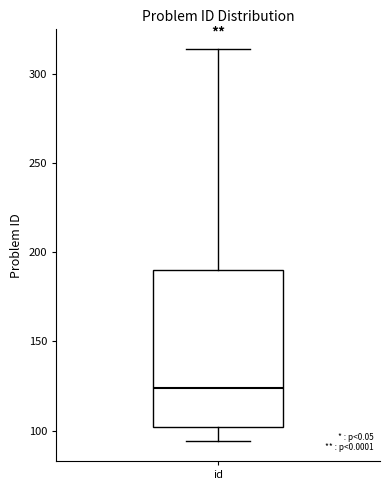

Read this box plot against the y-axis: the position of the median line, the range covered by the box, and the ends of both whiskers. The values are not printed on the chart, so give them approximately, as read against the axis.

median 125, box 100 to 190, whiskers 95 to 315